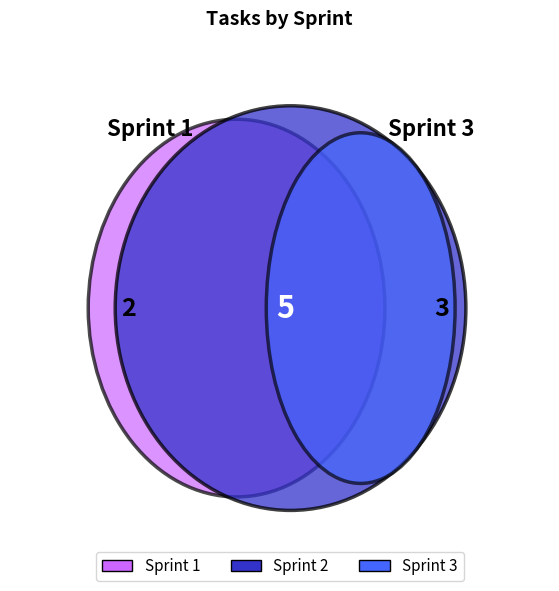

True or false: Sprint 1 accounts for 20% of the total.

True